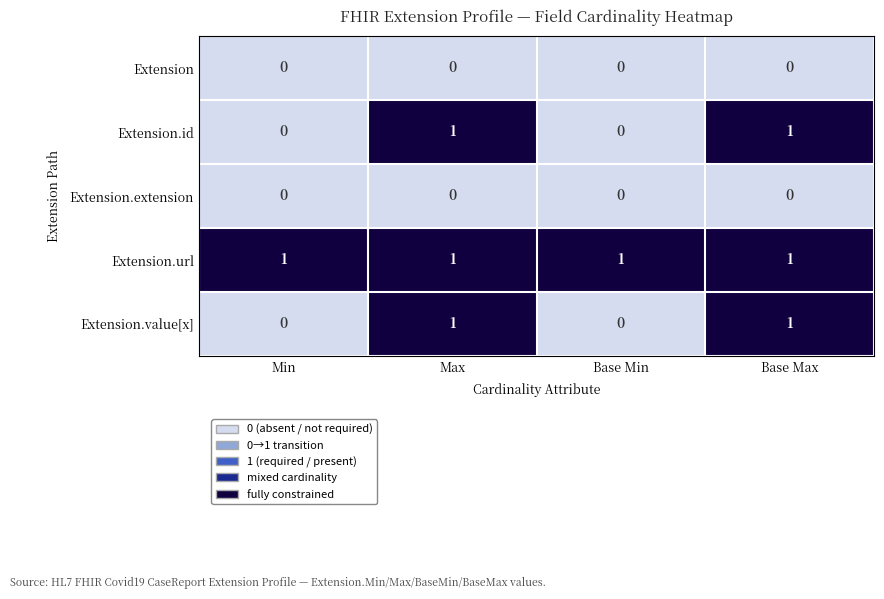

At how many categories does at least one series exceed 0?

4